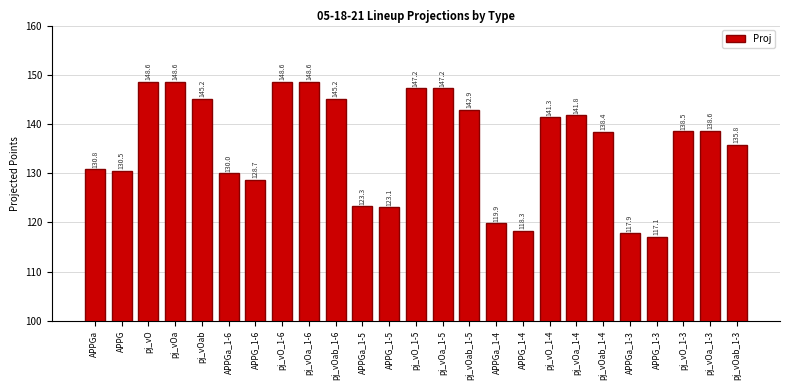

What is the value of the 22nd bar from the left?

117.1